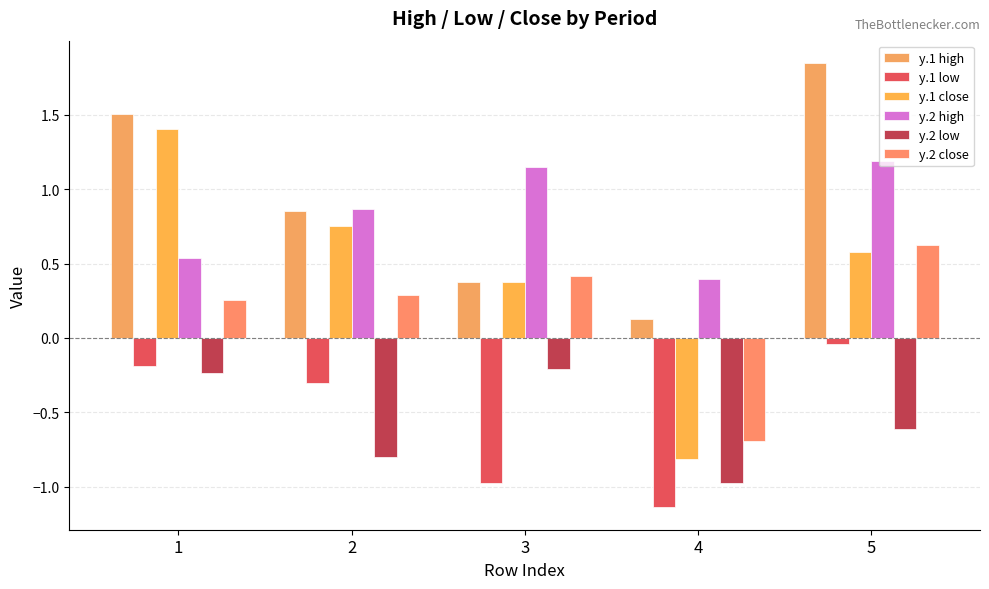

At how many categories does at least one series exceed 0?

5